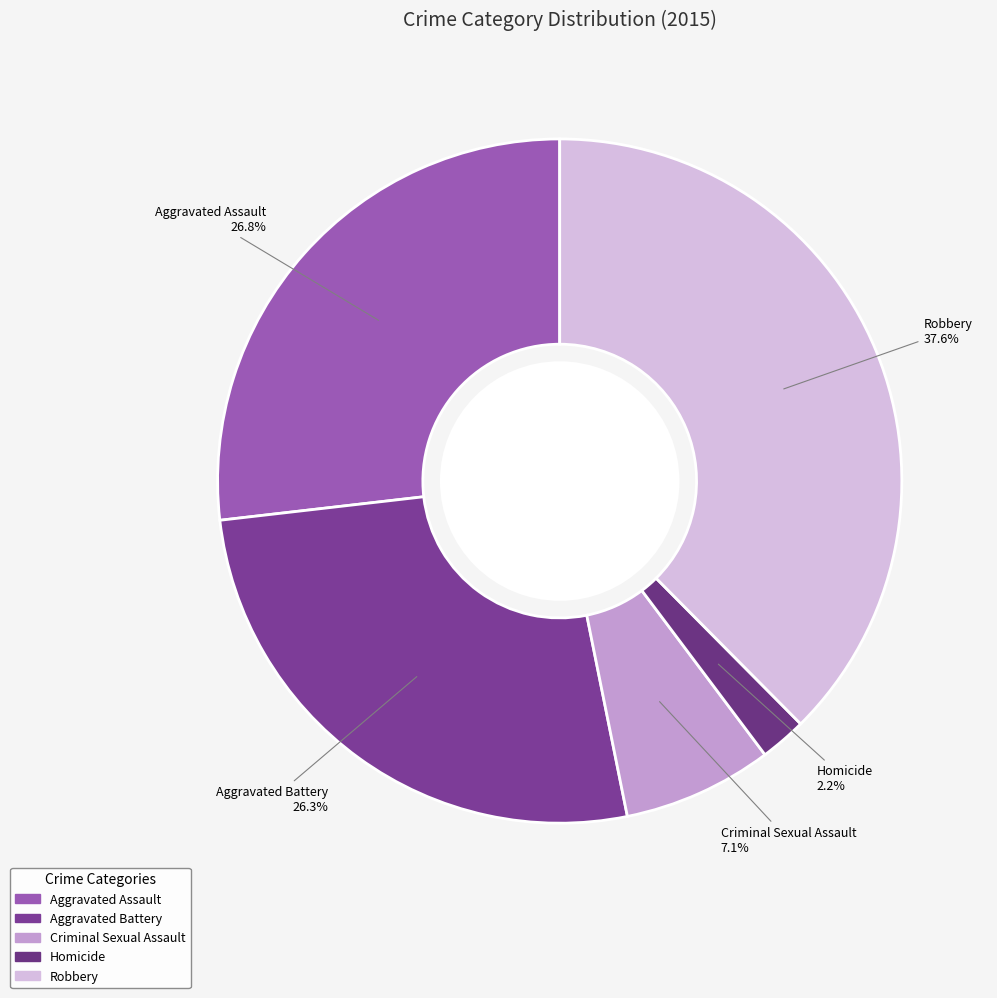

Approximately how many times larger is the value at Homicide compared to Aggravated Assault?

0.1